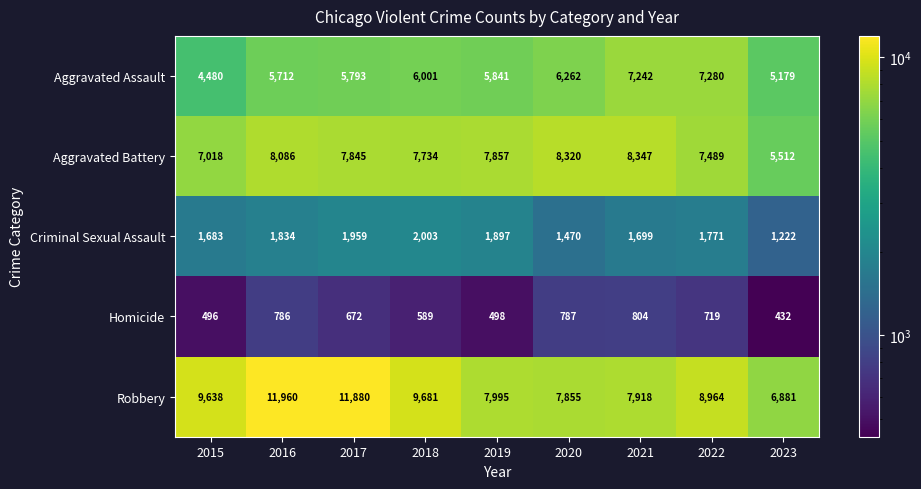

Where is Aggravated Assault nearest to the value 5880?

2019